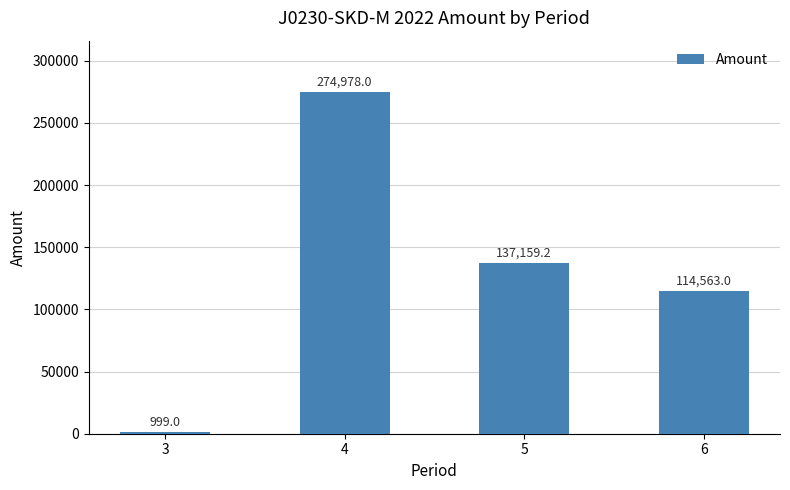

Is it true that the value at 4 is 274978.0?

True